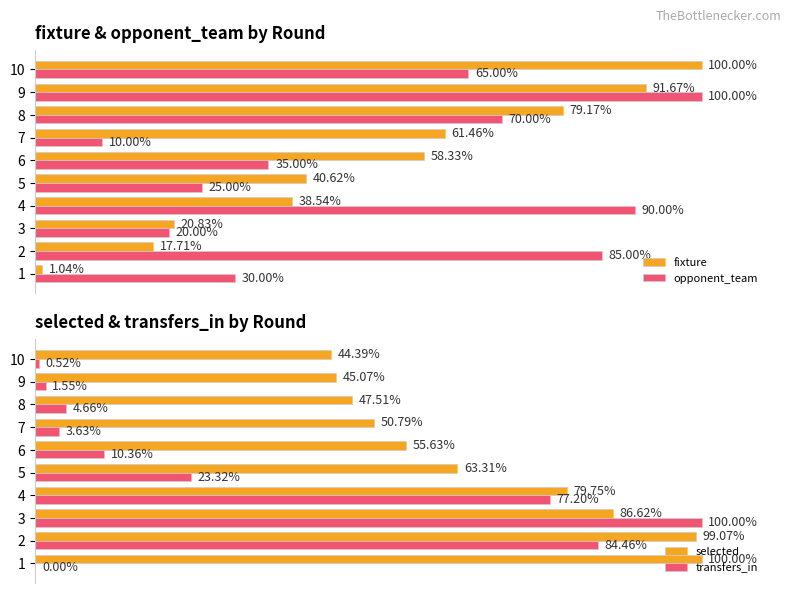

Rank the categories by opponent_team value from highest to lowest.

9, 4, 2, 8, 10, 6, 1, 5, 3, 7